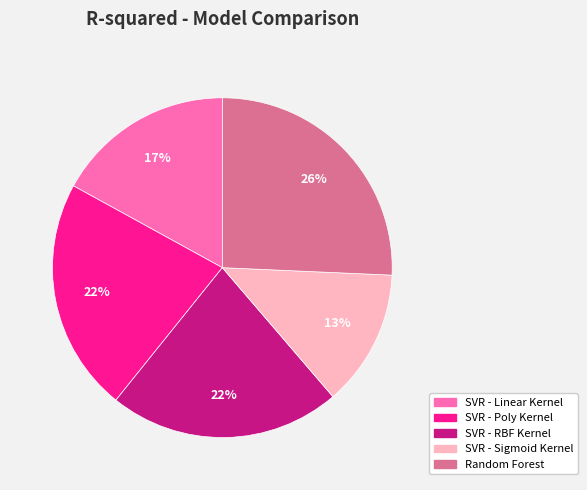

Between Random Forest and SVR - Poly Kernel, which is larger?

Random Forest